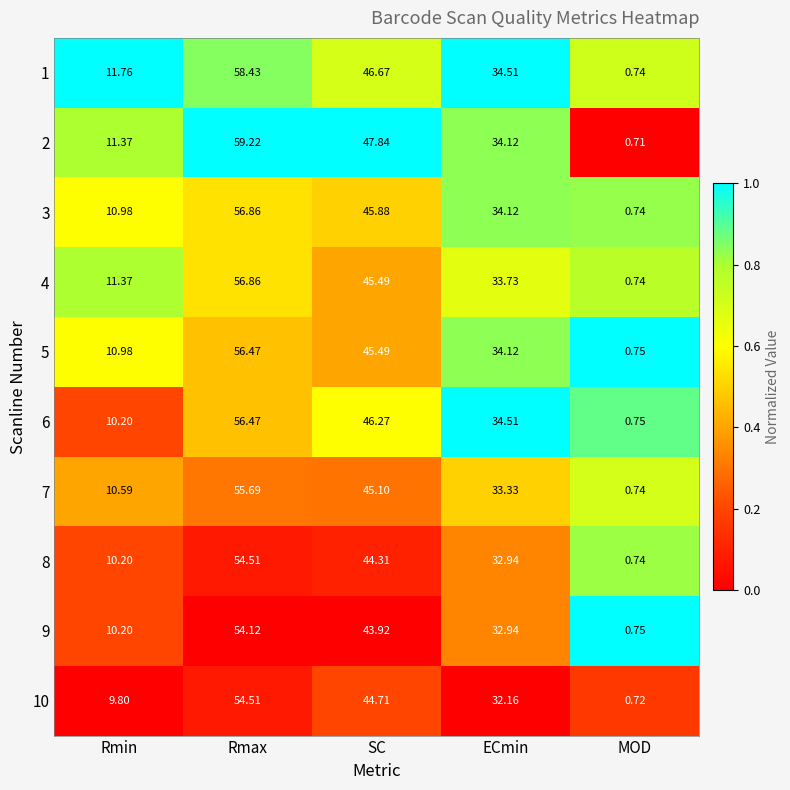

Which series has the widest spread of values?

2